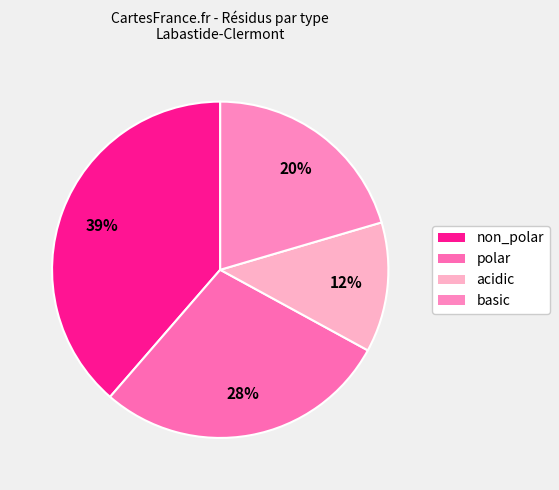

Is there a majority slice in this chart?

No